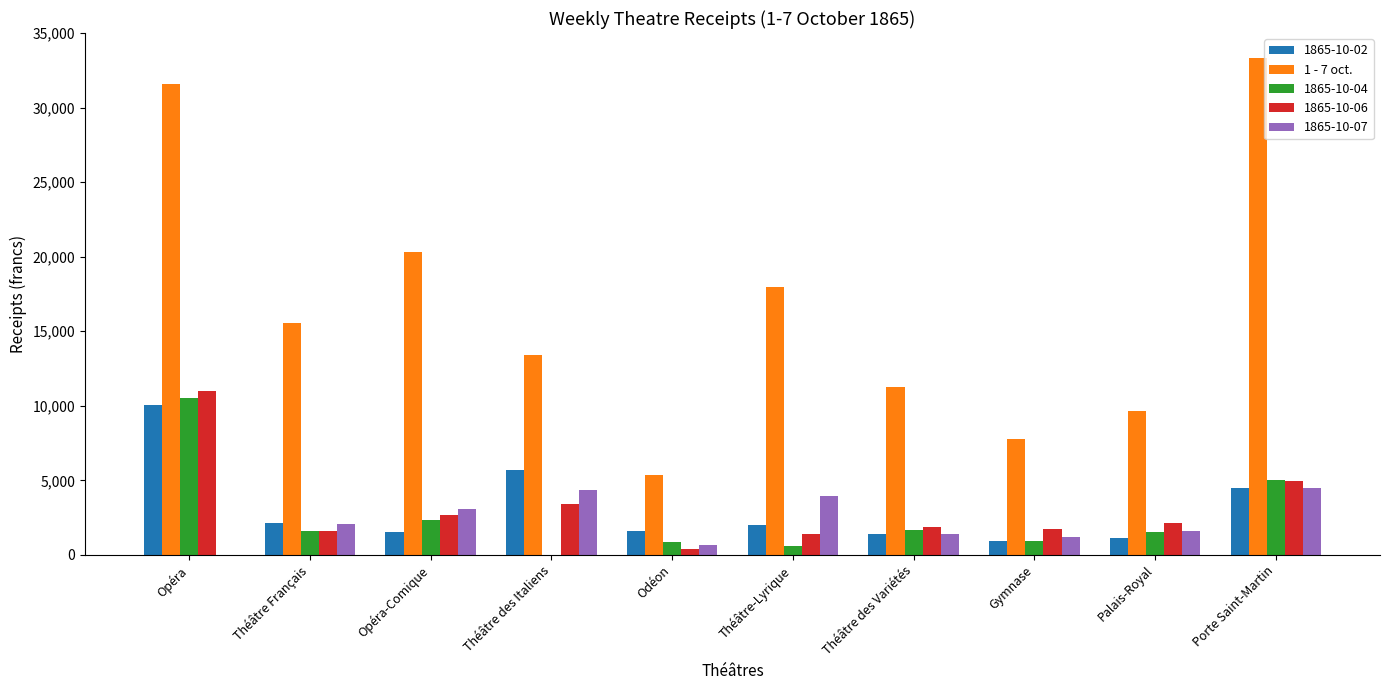

What is the sum of all 1865-10-04 values?

24949.1